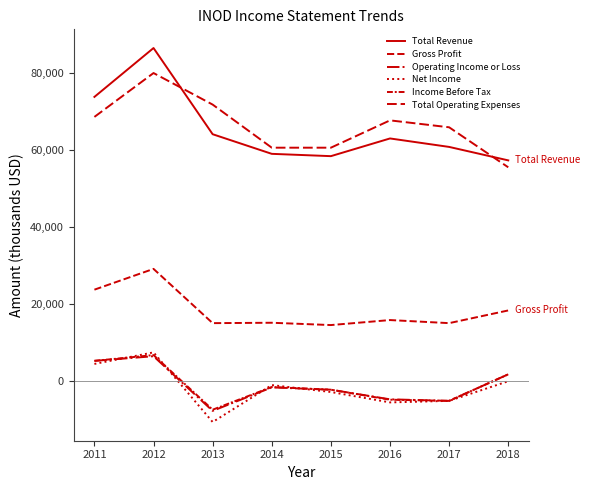

What is the approximate value of Operating Income or Loss at 2012, to the nearest 100?

6500